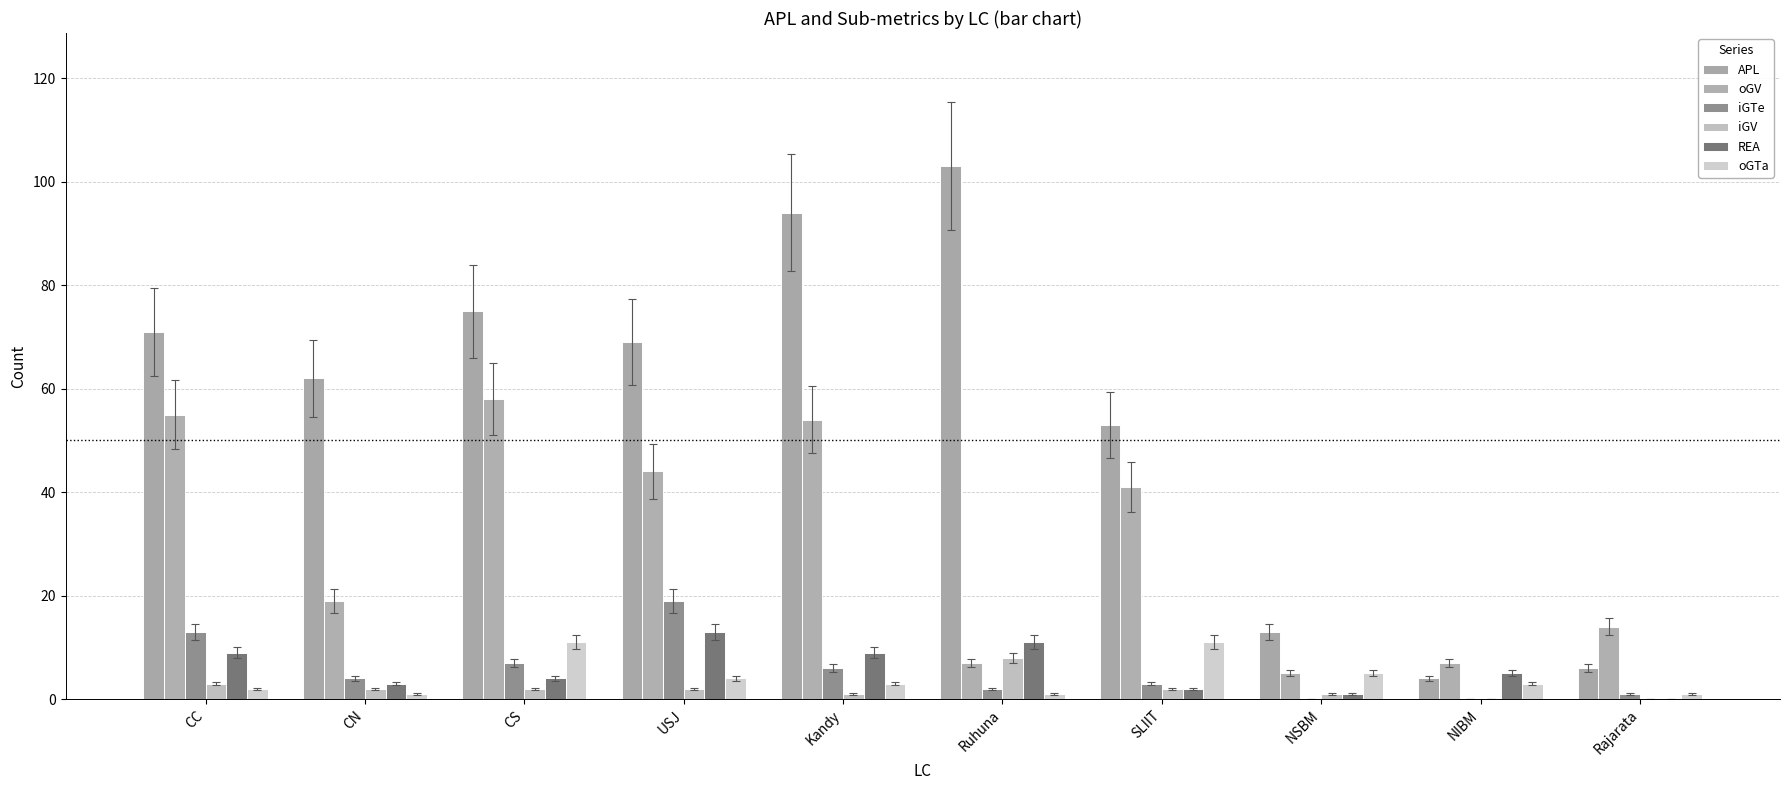

Between CS and CC, which is larger?

CS